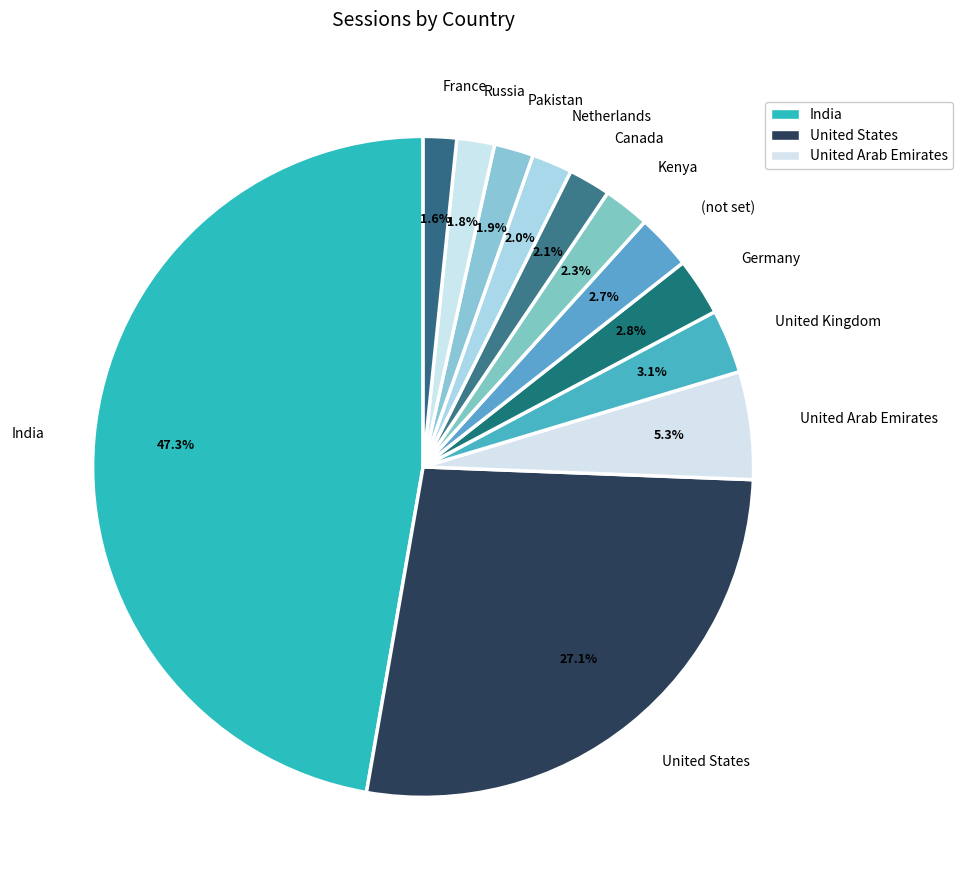

Is there a majority slice in this chart?

No